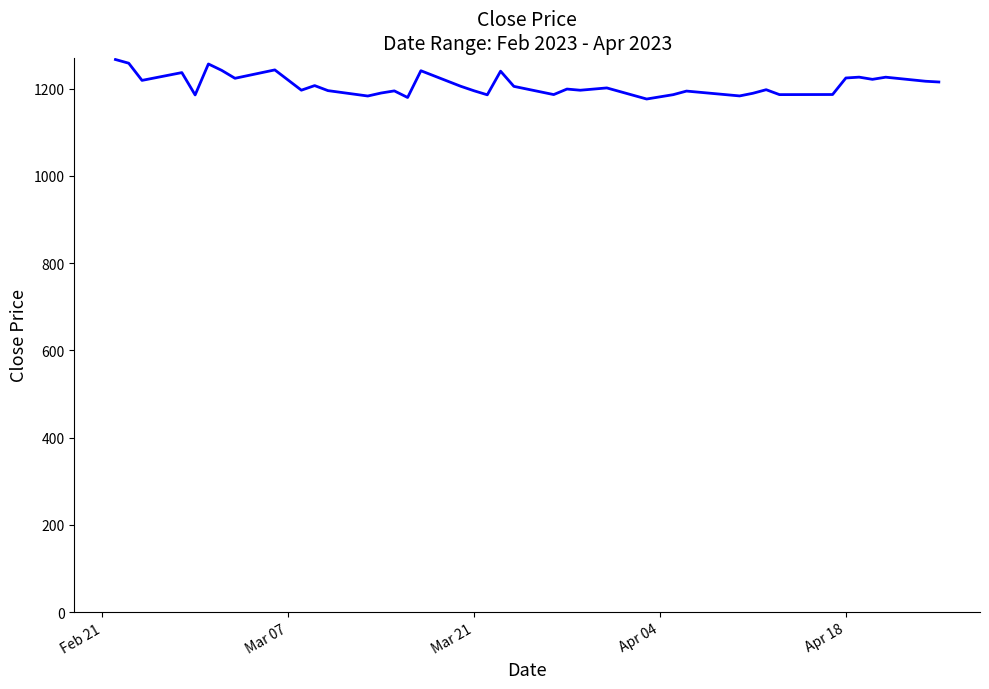

What is the greatest value displayed?

1266.9